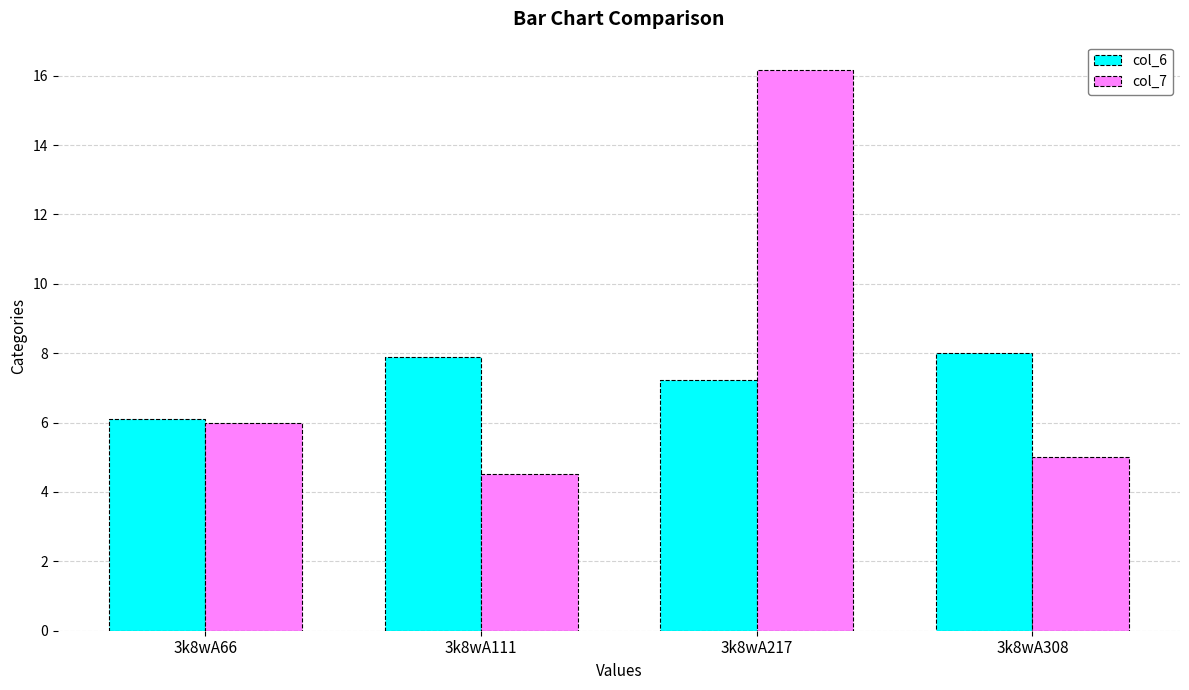

List the series in order of their peak value, highest first.

col_7, col_6